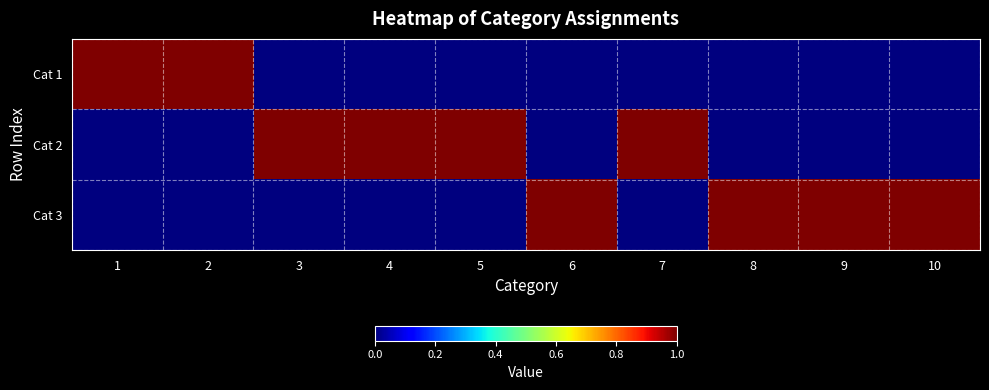

At which category is the sum across all series the highest?

1